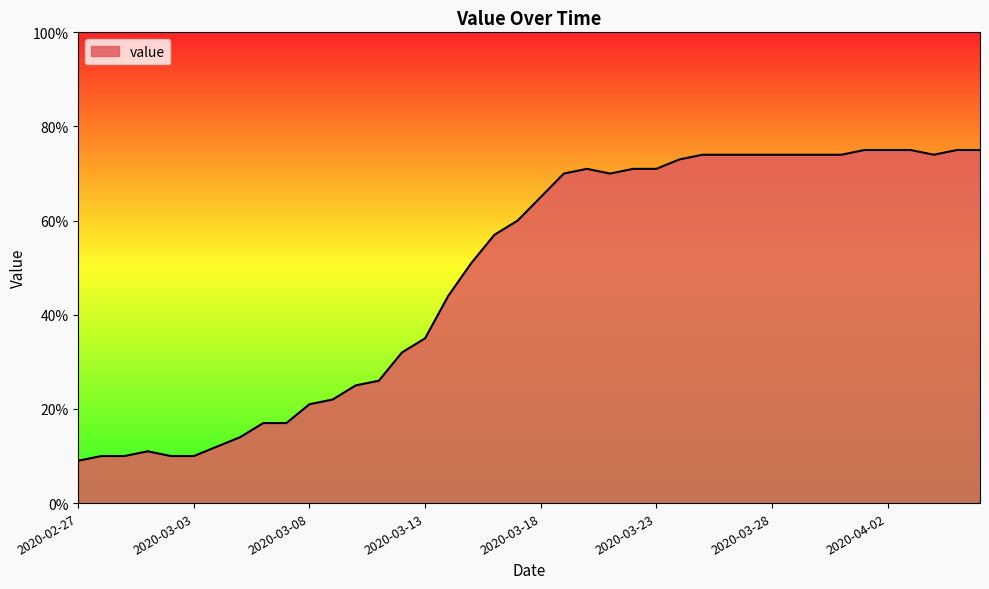

What is the maximum value shown in the chart?

75